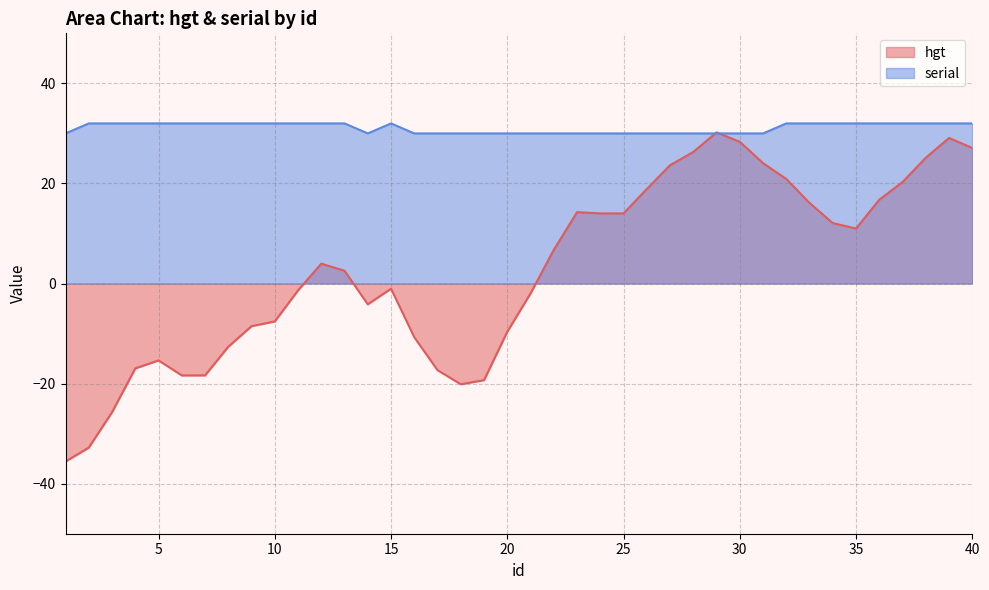

What is the value of the serial point at the 5th from the left?

32.0